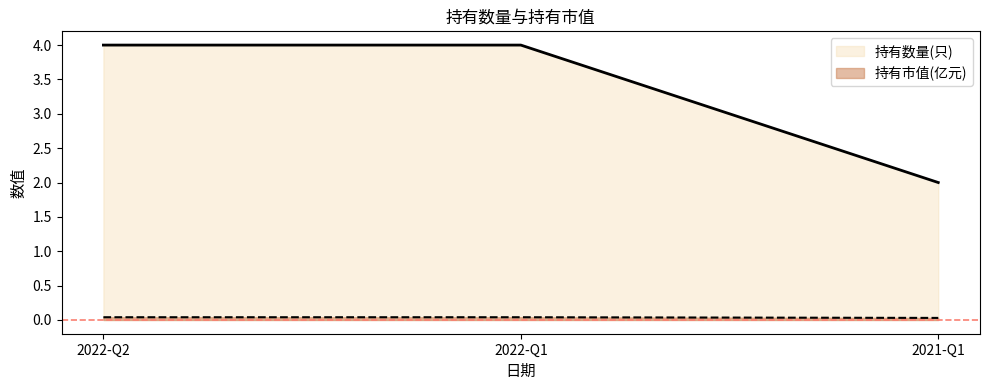

Count the 持有数量(只) values in the range 2 to 4.

3